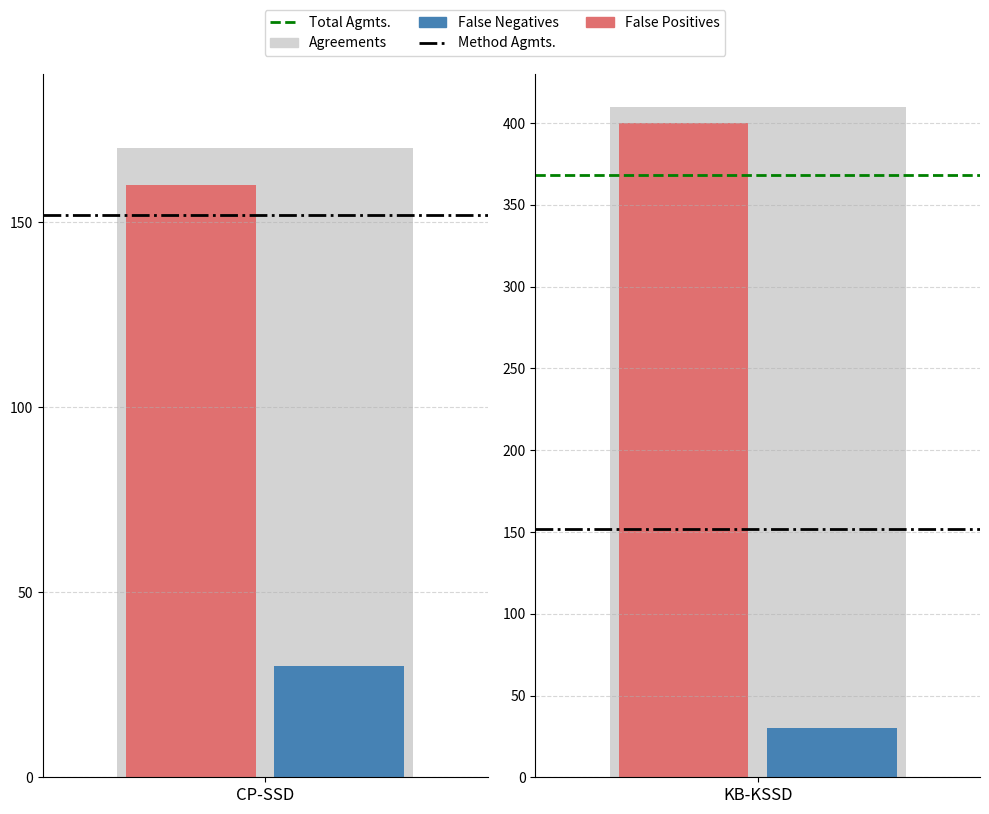

At which label does Total Agmts. reach its minimum?

KB-KSSD